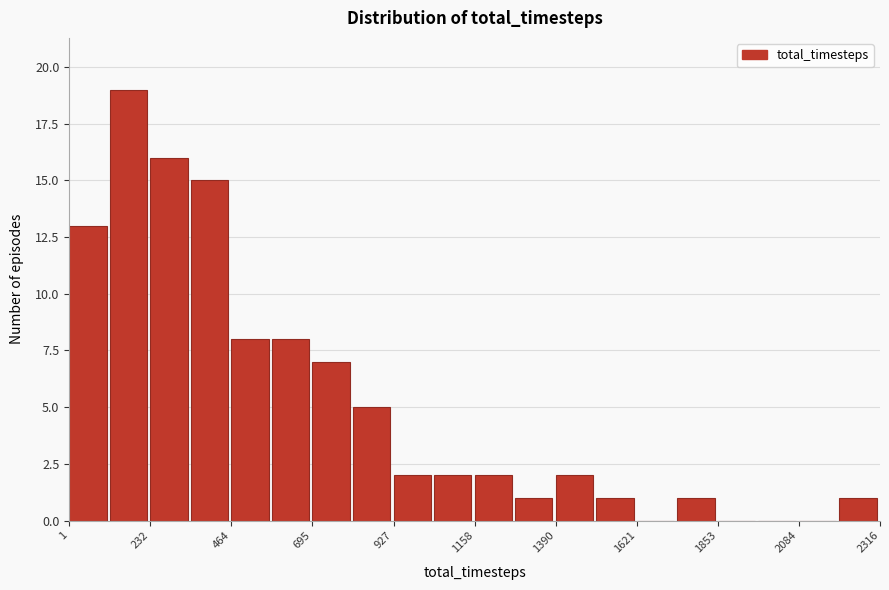

Read against the x-axis, roughly where is the centre of the tallest bar?

150